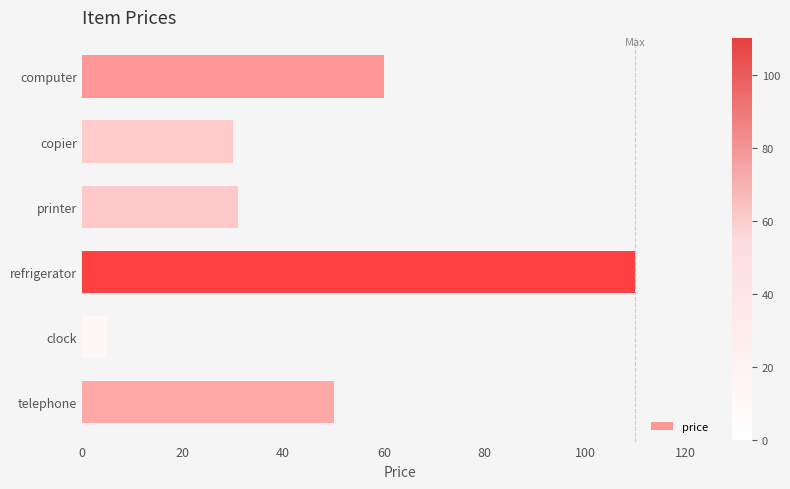

What is the value of the 2nd bar from the top?

30